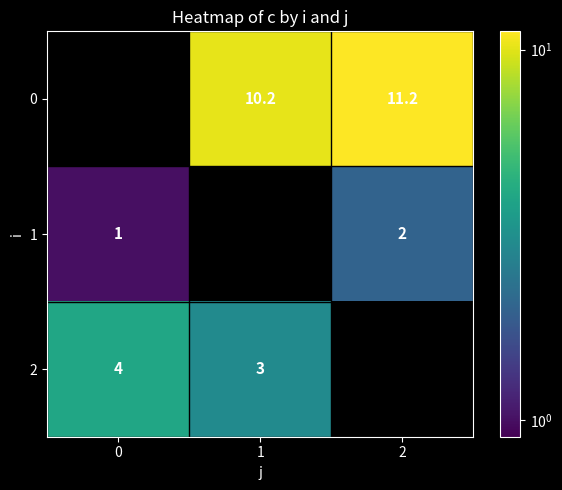

What is the sum of the 0 values at 2 and 1?

21.4